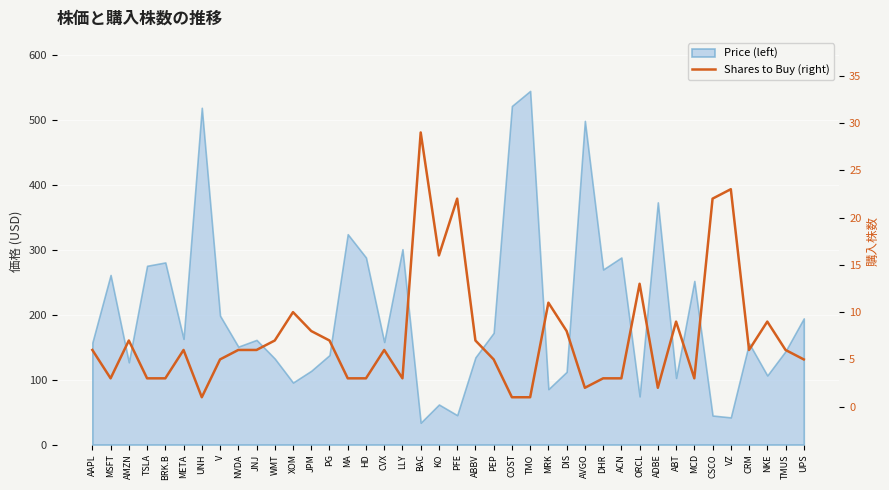

Which label corresponds to the smallest value in the chart?

UNH